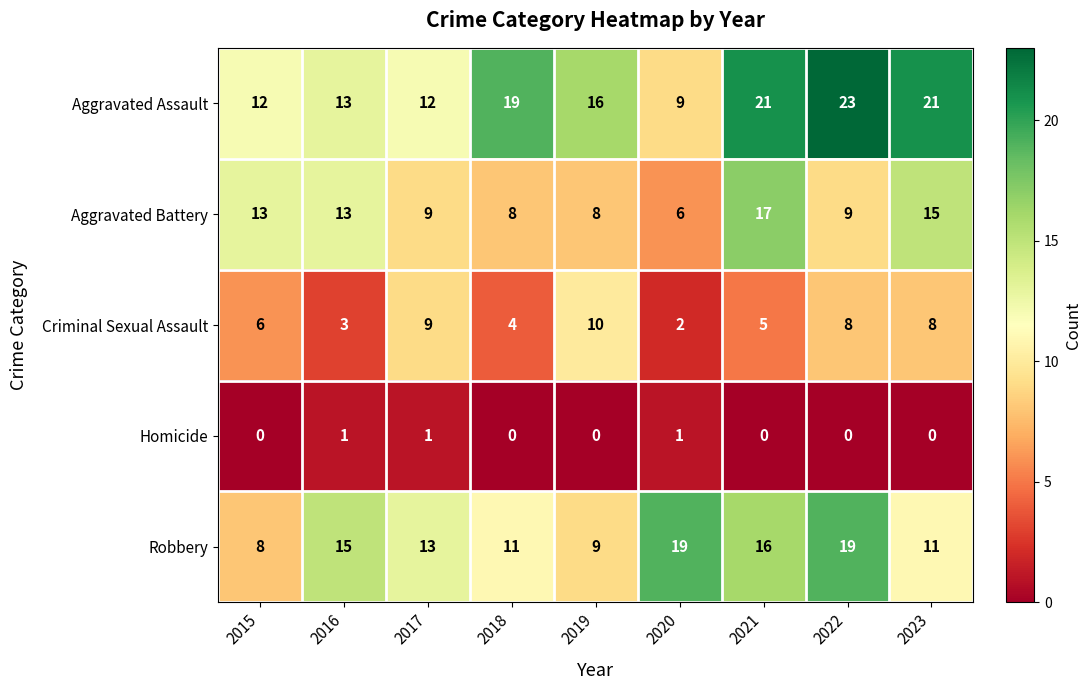

Rank the series by their maximum value, from lowest to highest.

Homicide, Criminal Sexual Assault, Aggravated Battery, Robbery, Aggravated Assault